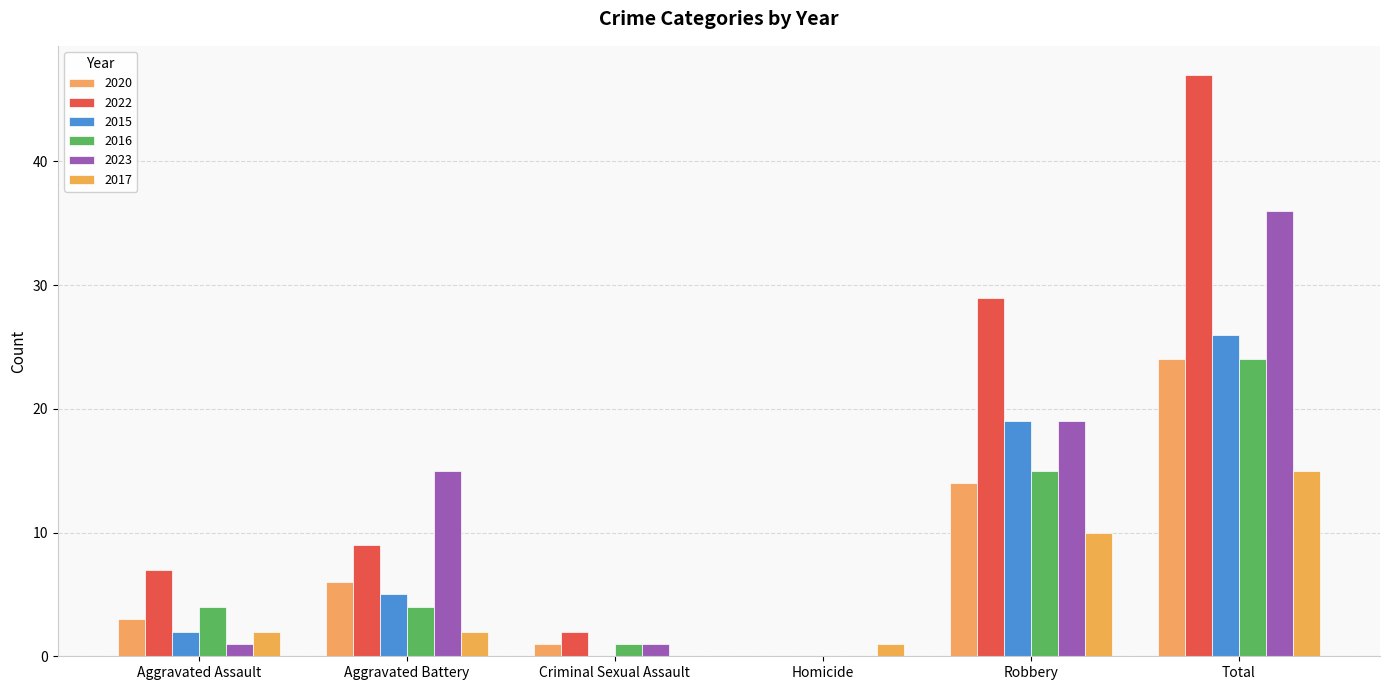

What position from the right is Homicide?

3